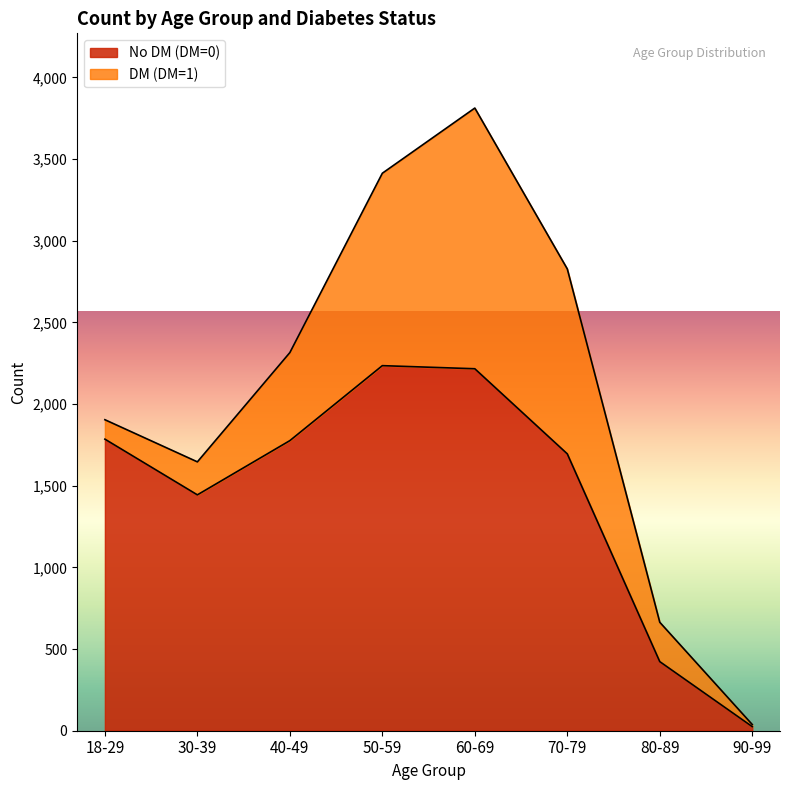

What is the label of the 5th point from the right?

50-59